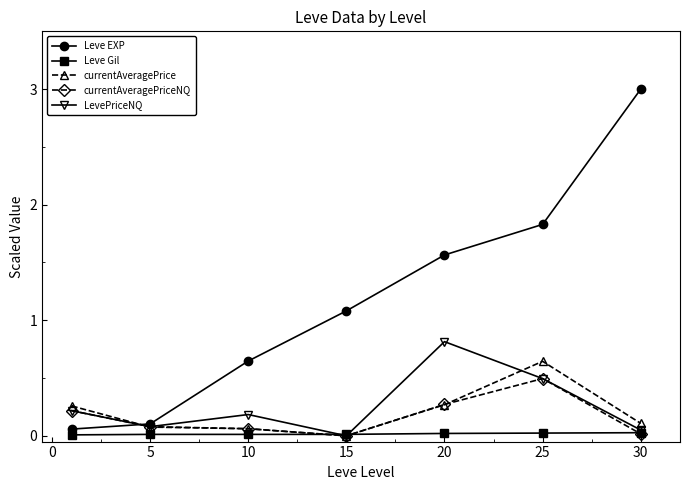

Which series has the widest spread of values?

Leve EXP